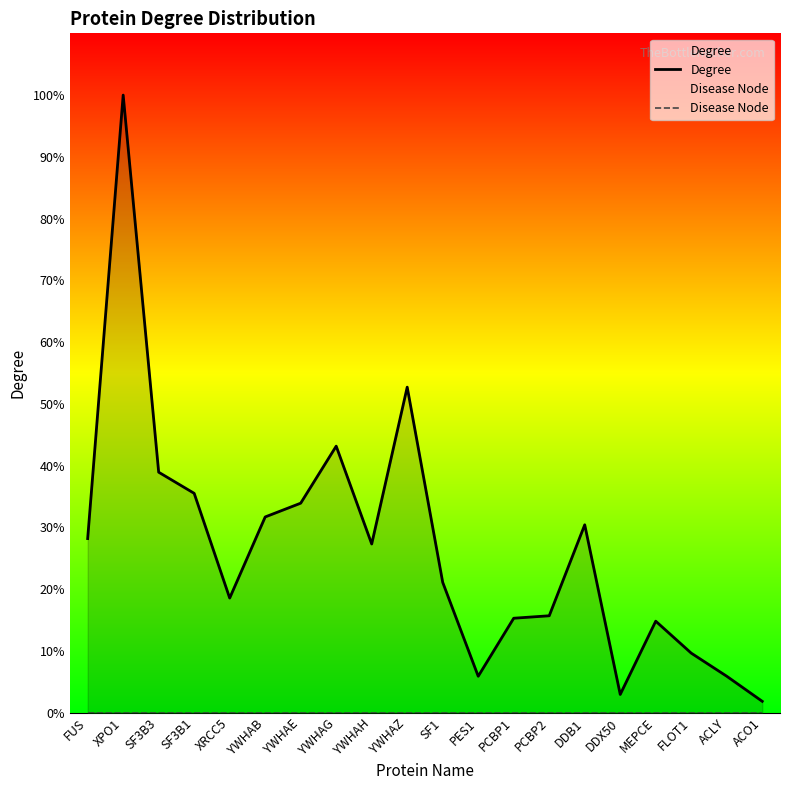

What position from the left is DDB1?

15